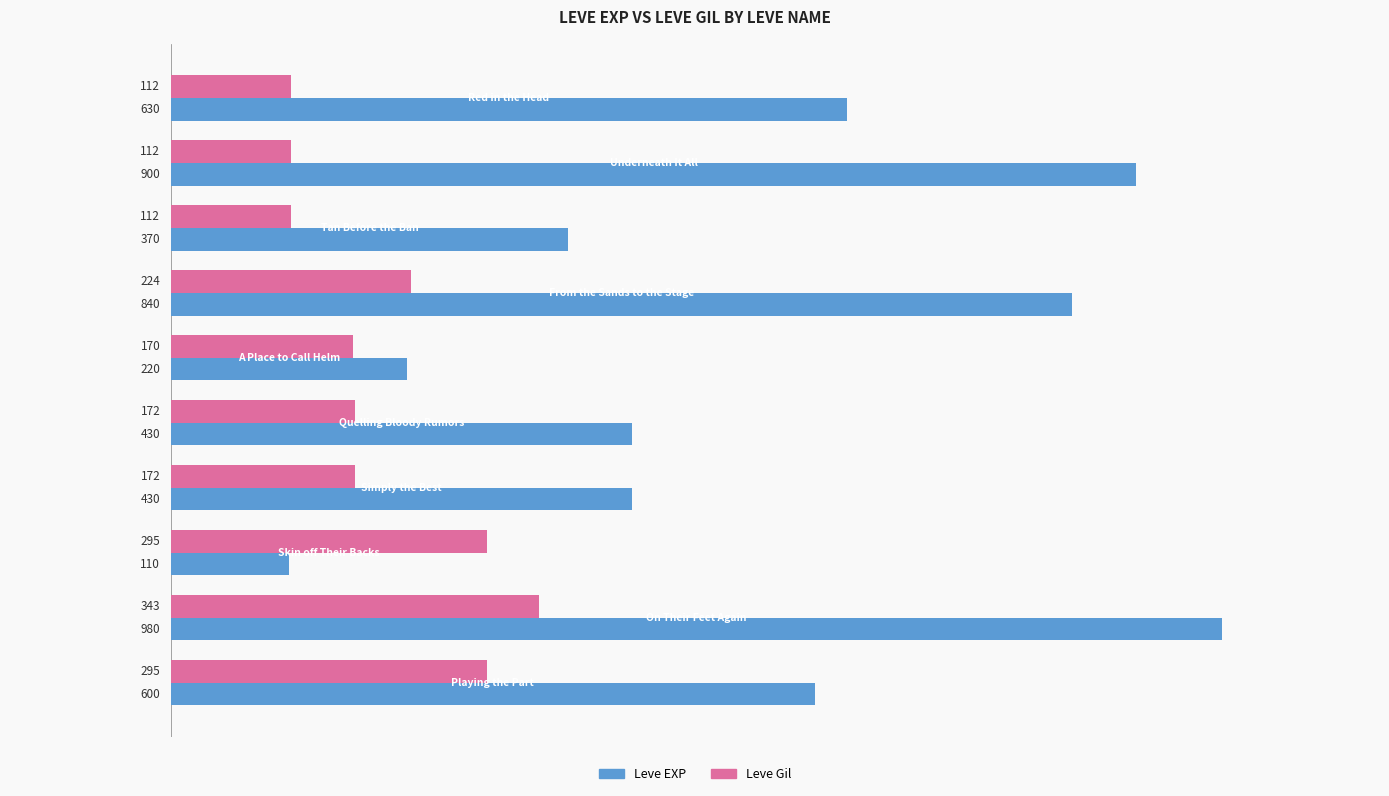

At how many categories does at least one series exceed 181?

10